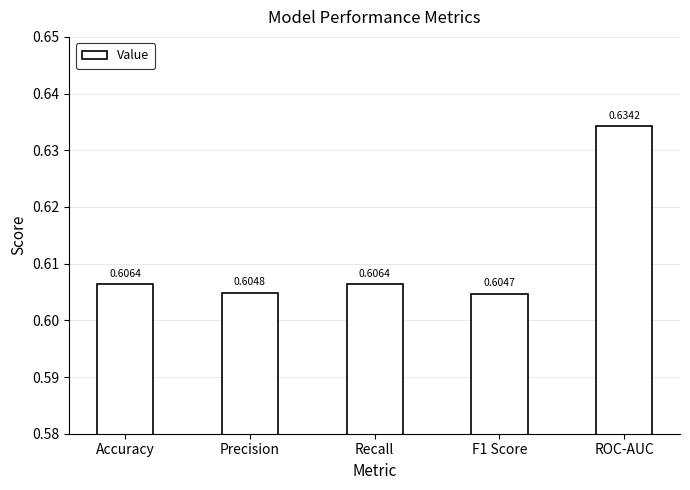

Which category has the highest value across all series?

ROC-AUC